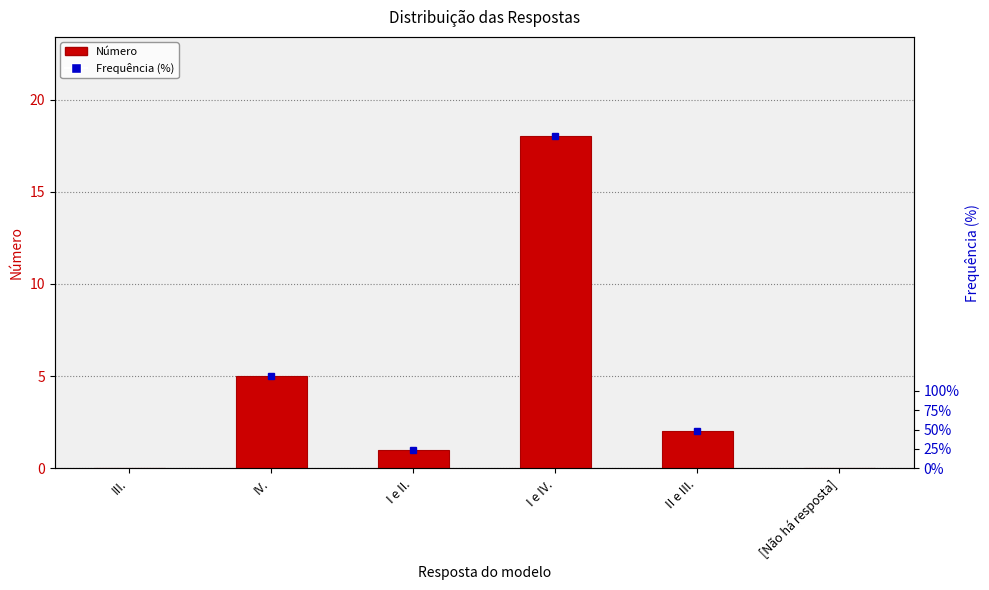

What is the average value?

4